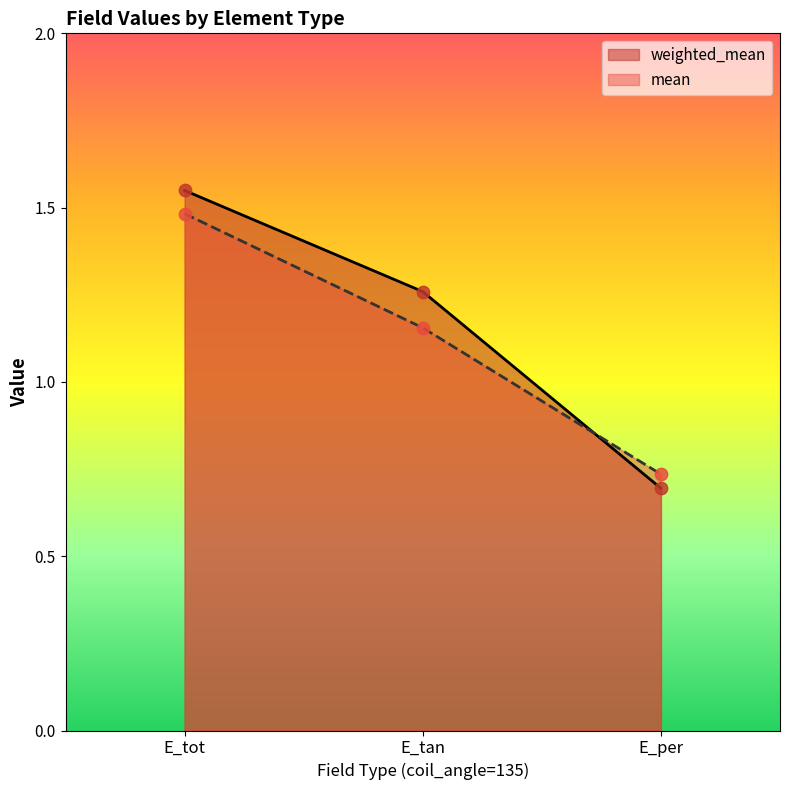

Is the value of weighted_mean at E_tan greater than the value of mean at E_per?

Yes